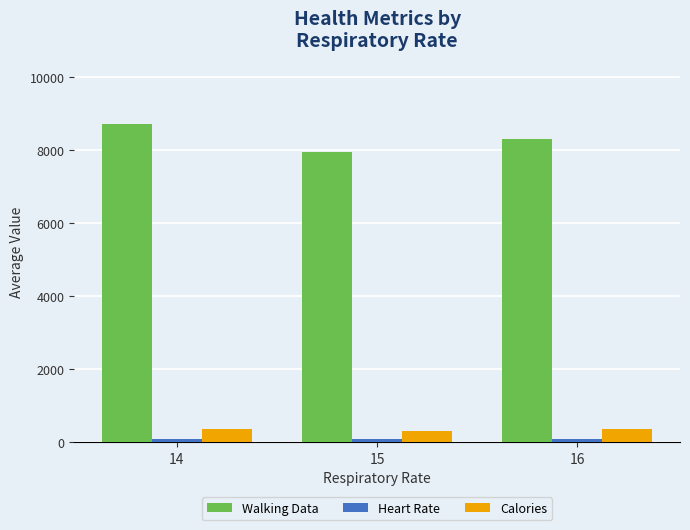

List the labels in order of Walking Data value, largest first.

14, 16, 15